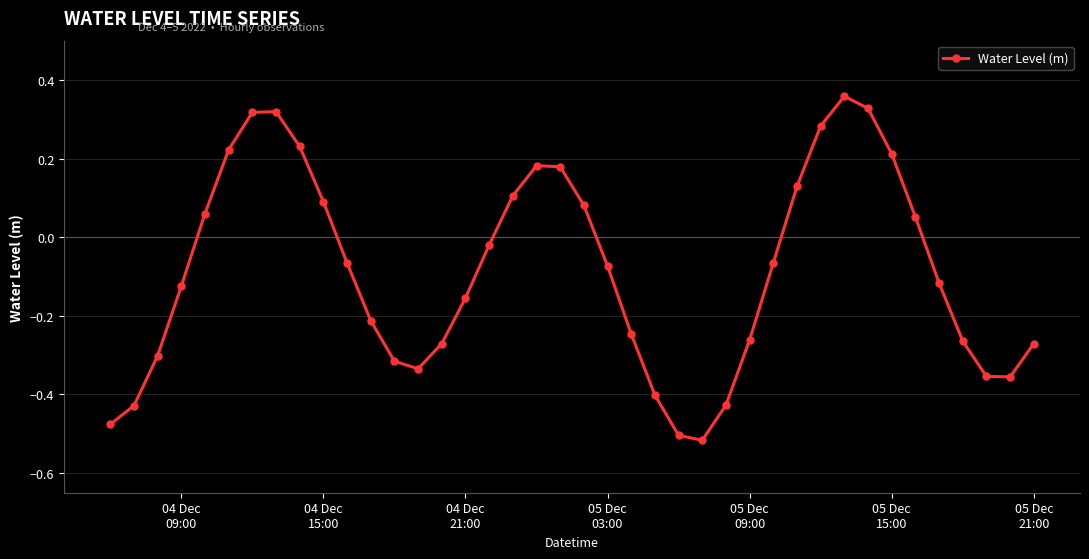

How many positive values are there?

16